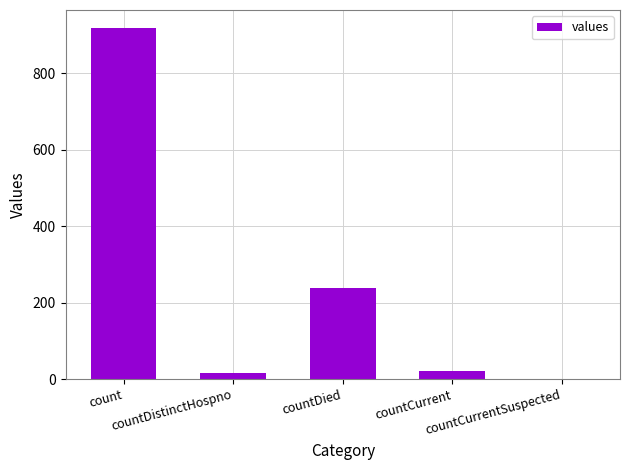

How many data points does each series have?

5